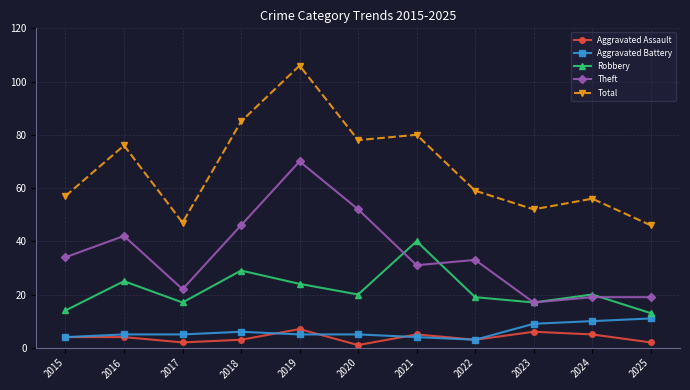

Which series has the largest total across all categories?

Total